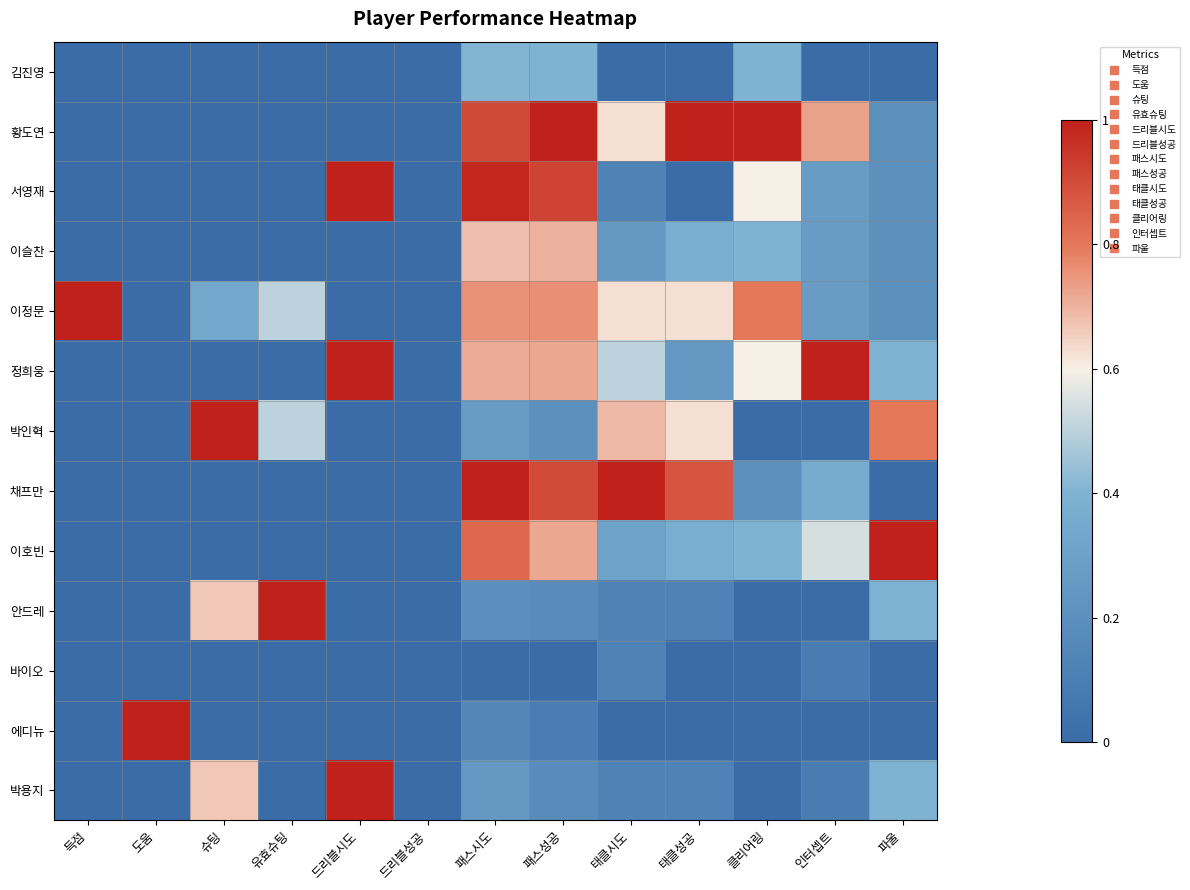

Reading left to right, extract all data points from this chart.

김진영: 득점=0.0	도움=0.0	슈팅=0.0	유효슈팅=0.0	드리블시도=0.0	드리블성공=0.0	패스시도=0.4	패스성공=0.4	태클시도=0.0	태클성공=0.0	클리어링=0.4	인터셉트=0.0	파울=0.0
황도연: 득점=0.0	도움=0.0	슈팅=0.0	유효슈팅=0.0	드리블시도=0.0	드리블성공=0.0	패스시도=0.9	패스성공=1.0	태클시도=0.6	태클성공=1.0	클리어링=1.0	인터셉트=0.7	파울=0.2
서영재: 득점=0.0	도움=0.0	슈팅=0.0	유효슈팅=0.0	드리블시도=1.0	드리블성공=0.0	패스시도=1.0	패스성공=0.9	태클시도=0.1	태클성공=0.0	클리어링=0.6	인터셉트=0.3	파울=0.2
이슬찬: 득점=0.0	도움=0.0	슈팅=0.0	유효슈팅=0.0	드리블시도=0.0	드리블성공=0.0	패스시도=0.7	패스성공=0.7	태클시도=0.2	태클성공=0.4	클리어링=0.4	인터셉트=0.3	파울=0.2
이정문: 득점=1.0	도움=0.0	슈팅=0.3	유효슈팅=0.5	드리블시도=0.0	드리블성공=0.0	패스시도=0.8	패스성공=0.8	태클시도=0.6	태클성공=0.6	클리어링=0.8	인터셉트=0.3	파울=0.2
정희웅: 득점=0.0	도움=0.0	슈팅=0.0	유효슈팅=0.0	드리블시도=1.0	드리블성공=0.0	패스시도=0.7	패스성공=0.7	태클시도=0.5	태클성공=0.2	클리어링=0.6	인터셉트=1.0	파울=0.4
박인혁: 득점=0.0	도움=0.0	슈팅=1.0	유효슈팅=0.5	드리블시도=0.0	드리블성공=0.0	패스시도=0.3	패스성공=0.2	태클시도=0.7	태클성공=0.6	클리어링=0.0	인터셉트=0.0	파울=0.8
채프만: 득점=0.0	도움=0.0	슈팅=0.0	유효슈팅=0.0	드리블시도=0.0	드리블성공=0.0	패스시도=1.0	패스성공=0.9	태클시도=1.0	태클성공=0.9	클리어링=0.2	인터셉트=0.4	파울=0.0
이호빈: 득점=0.0	도움=0.0	슈팅=0.0	유효슈팅=0.0	드리블시도=0.0	드리블성공=0.0	패스시도=0.8	패스성공=0.7	태클시도=0.3	태클성공=0.4	클리어링=0.4	인터셉트=0.5	파울=1.0
안드레: 득점=0.0	도움=0.0	슈팅=0.7	유효슈팅=1.0	드리블시도=0.0	드리블성공=0.0	패스시도=0.2	패스성공=0.2	태클시도=0.1	태클성공=0.1	클리어링=0.0	인터셉트=0.0	파울=0.4
바이오: 득점=0.0	도움=0.0	슈팅=0.0	유효슈팅=0.0	드리블시도=0.0	드리블성공=0.0	패스시도=0.0	패스성공=0.0	태클시도=0.1	태클성공=0.0	클리어링=0.0	인터셉트=0.1	파울=0.0
에디뉴: 득점=0.0	도움=1.0	슈팅=0.0	유효슈팅=0.0	드리블시도=0.0	드리블성공=0.0	패스시도=0.2	패스성공=0.1	태클시도=0.0	태클성공=0.0	클리어링=0.0	인터셉트=0.0	파울=0.0
박용지: 득점=0.0	도움=0.0	슈팅=0.7	유효슈팅=0.0	드리블시도=1.0	드리블성공=0.0	패스시도=0.3	패스성공=0.2	태클시도=0.1	태클성공=0.1	클리어링=0.0	인터셉트=0.1	파울=0.4